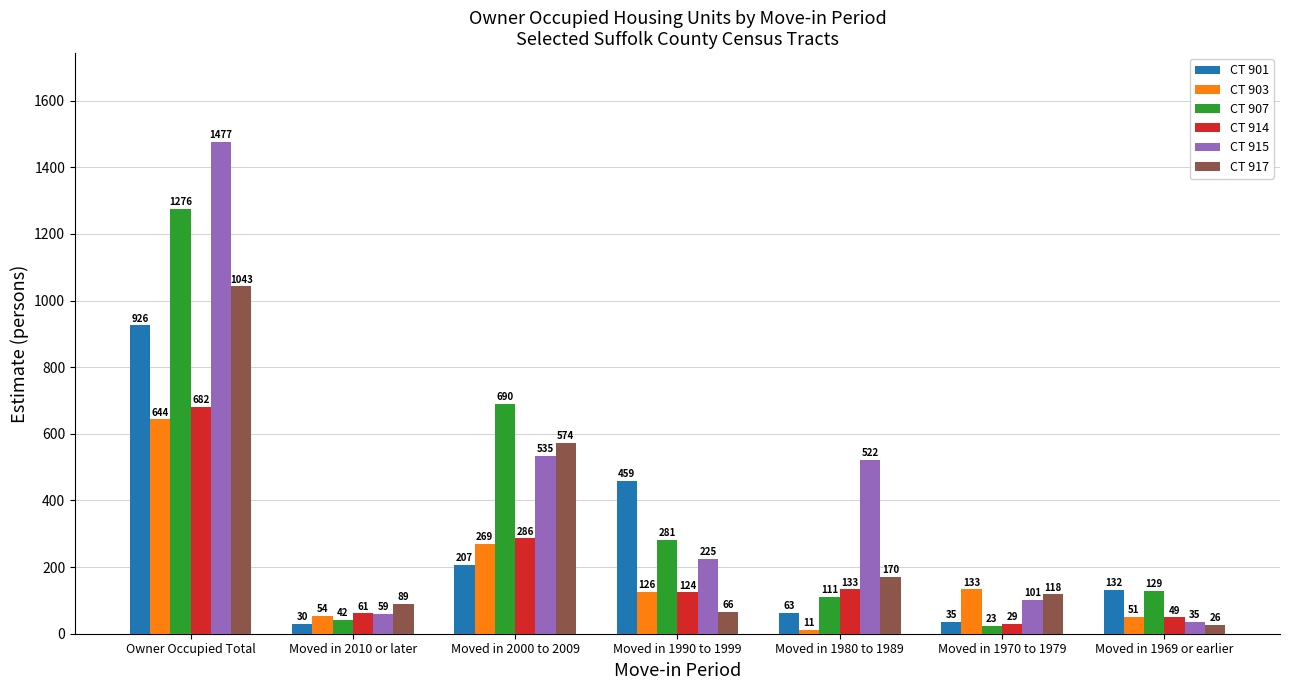

How many values in the CT 914 series are below 124?

3